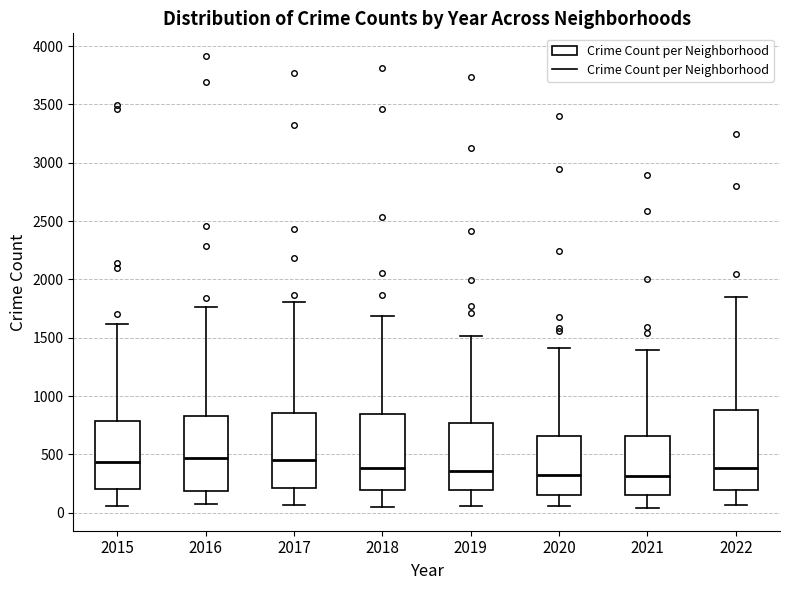

Reading left to right, transcribe this box plot: for each box, give where its median line is, the range the box spans, and where its two whiskers end, as read against the y-axis. The values are not printed on the chart, so give them approximately, as read against the axis.

2015: median 450, box 200 to 800, whiskers 50 to 1600
2016: median 450, box 200 to 850, whiskers 100 to 1750
2017: median 450, box 200 to 850, whiskers 50 to 1800
2018: median 400, box 200 to 850, whiskers 50 to 1700
2019: median 350, box 200 to 750, whiskers 50 to 1500
2020: median 300, box 150 to 650, whiskers 50 to 1400
2021: median 300, box 150 to 650, whiskers 50 to 1400
2022: median 400, box 200 to 900, whiskers 50 to 1850